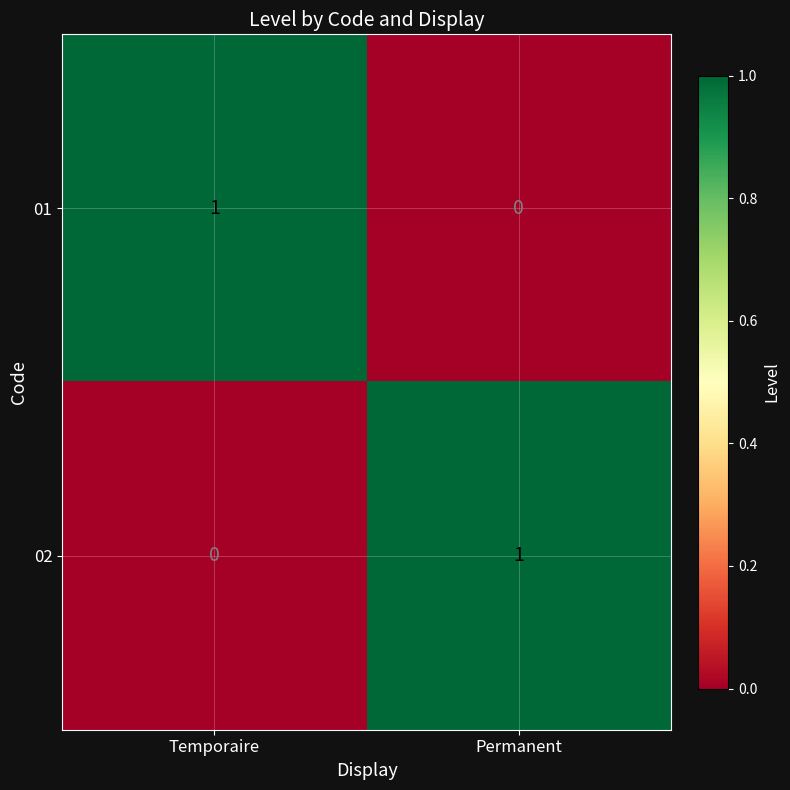

Reading left to right, extract all data points from this chart.

01: 1	0
02: 0	1